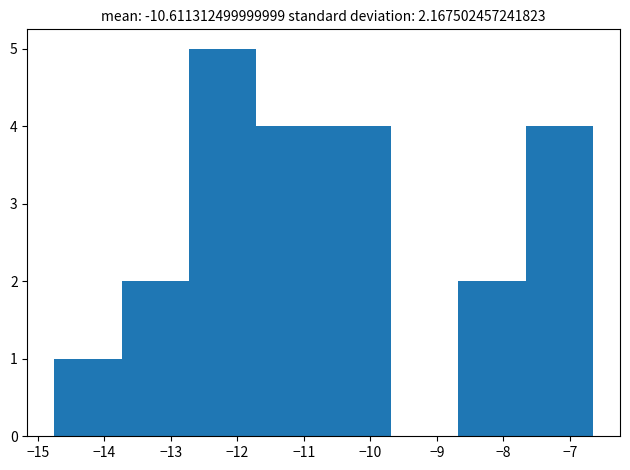

Reading left to right, transcribe this chart: for each bar, give the range it covers on the x-axis and its height. Neither the bar edges nor the heights are printed on the chart, so give them approximately, as read against the axes.

-14.7 to -13.7: 1
-13.7 to -12.7: 2
-12.7 to -11.7: 5
-11.7 to -10.7: 4
-10.7 to -9.7: 4
-9.7 to -8.7: 0
-8.7 to -7.7: 2
-7.7 to -6.6: 4